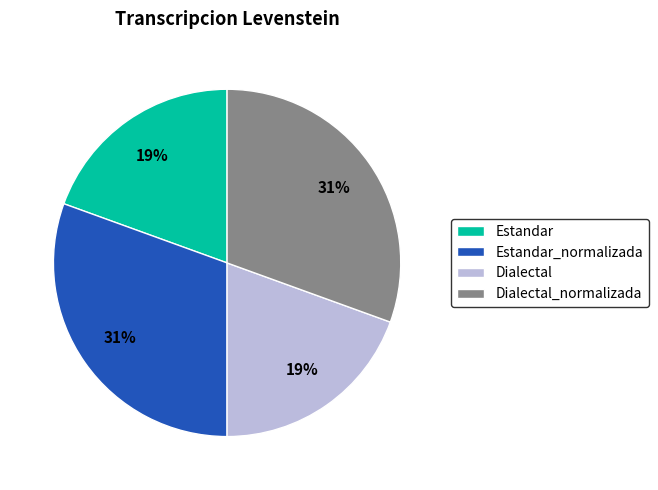

Do Dialectal and Estandar together represent more than half of the pie?

No